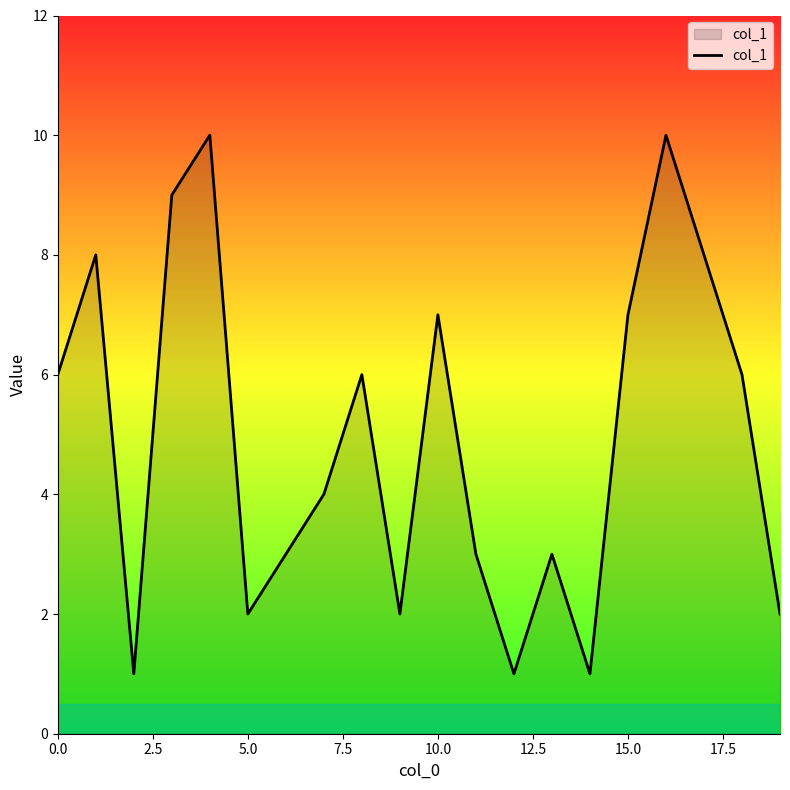

What is the greatest value displayed?

10